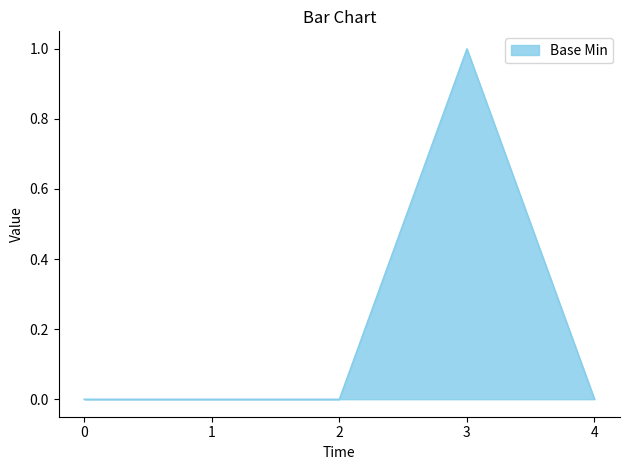

What is the sum of all values?

1